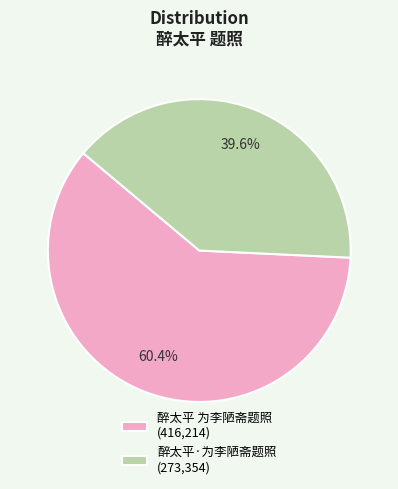

The 醉太平 为李陋斋题照 slice represents 60% of the pie. True or false?

True